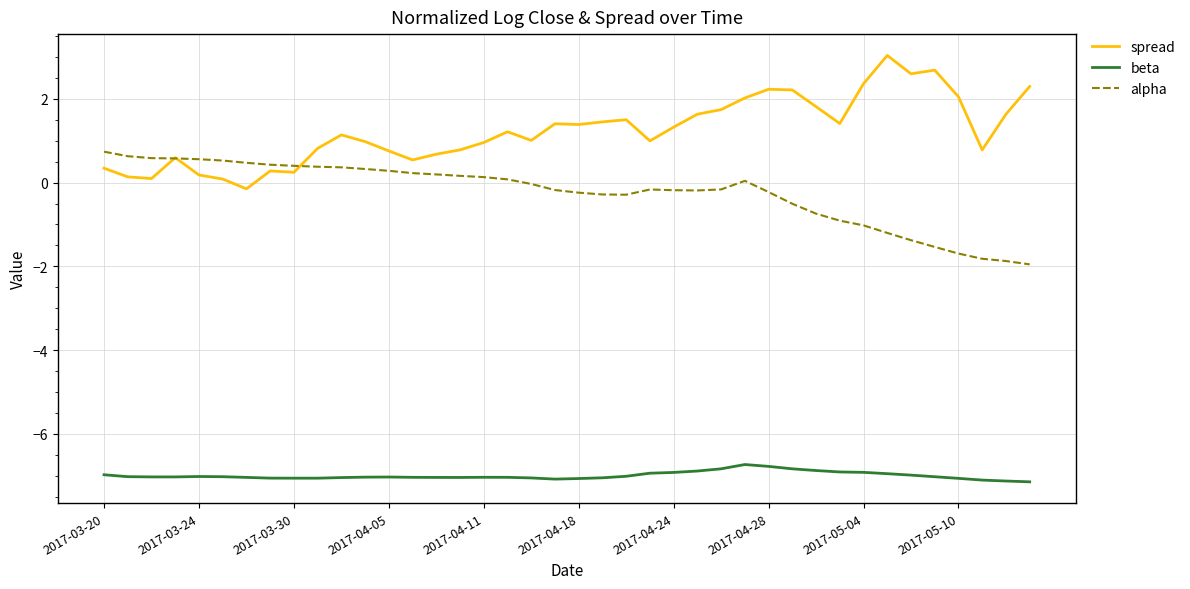

Is this an area chart (filled region under the line)?

No